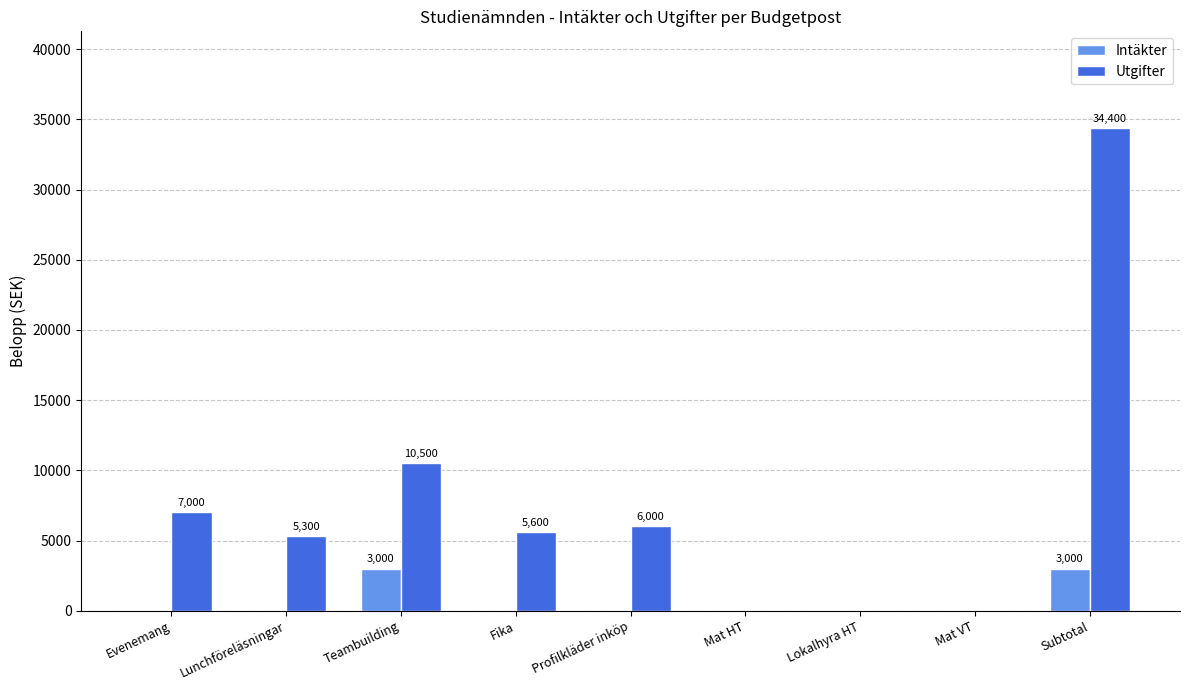

What is the maximum value shown in the chart?

34400